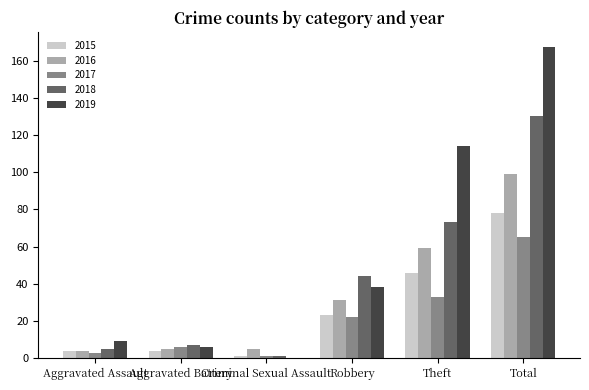

What are all the series names shown in the legend?

2015, 2016, 2017, 2018, 2019